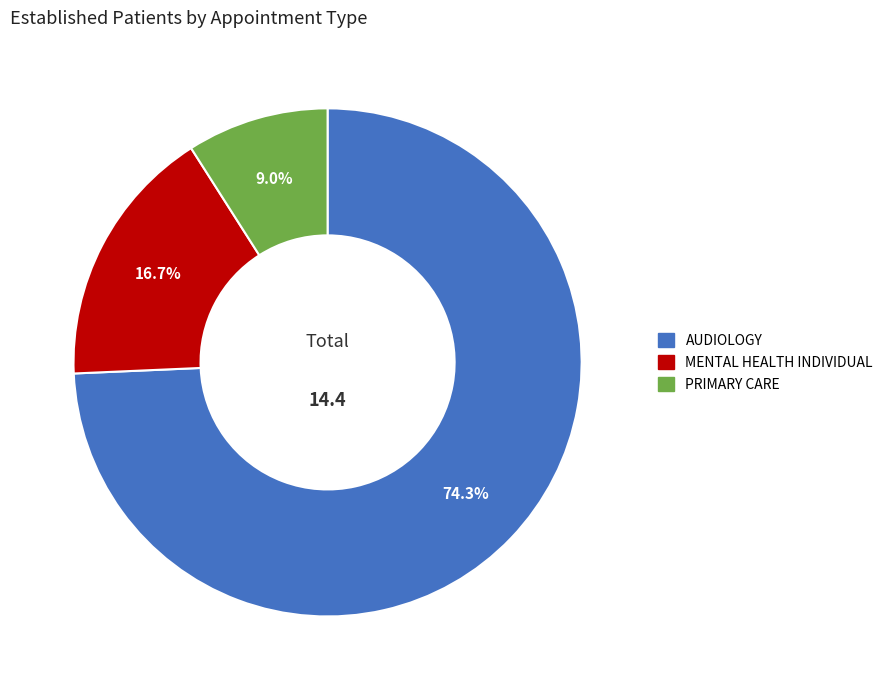

True or false: PRIMARY CARE accounts for 9% of the total.

True